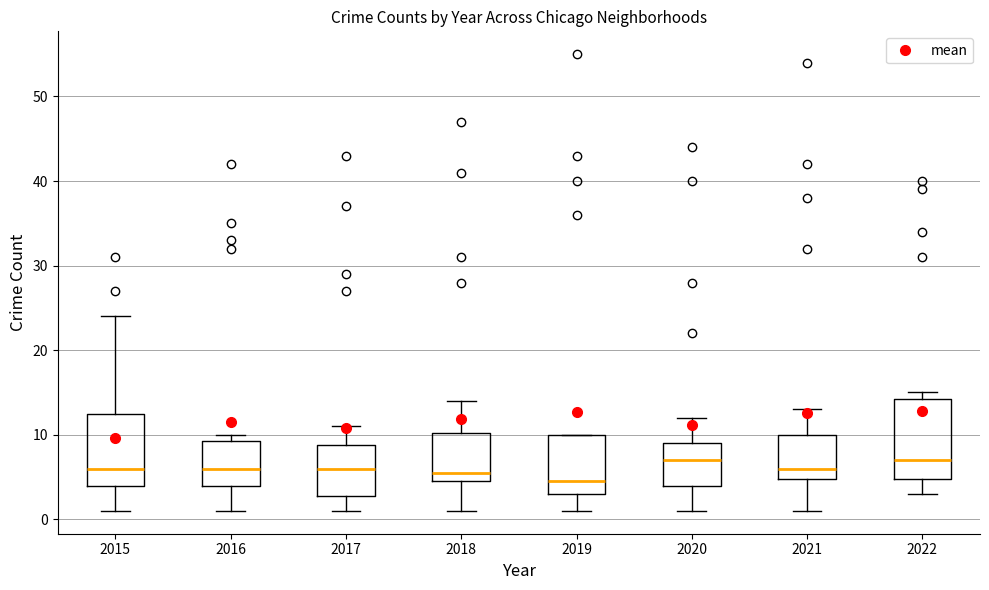

Which box's median line is the lowest?

2019